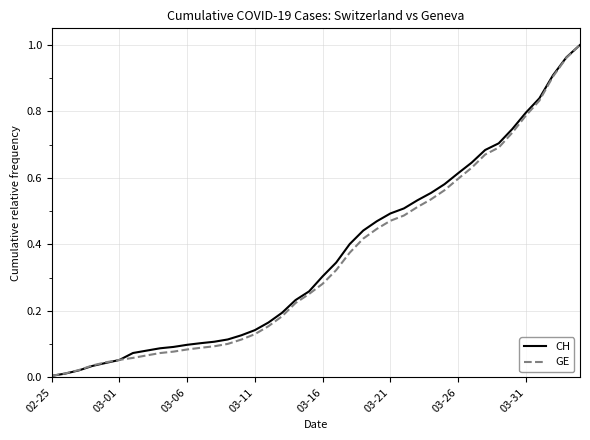

Which series has the largest range (max minus min)?

CH